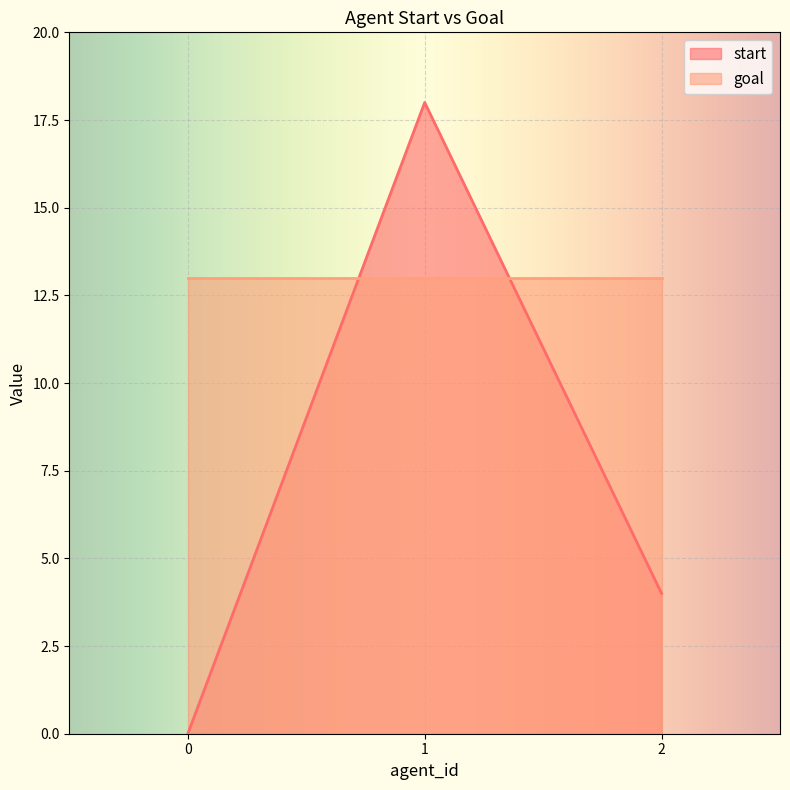

At which category does the chart reach its peak across all series?

1